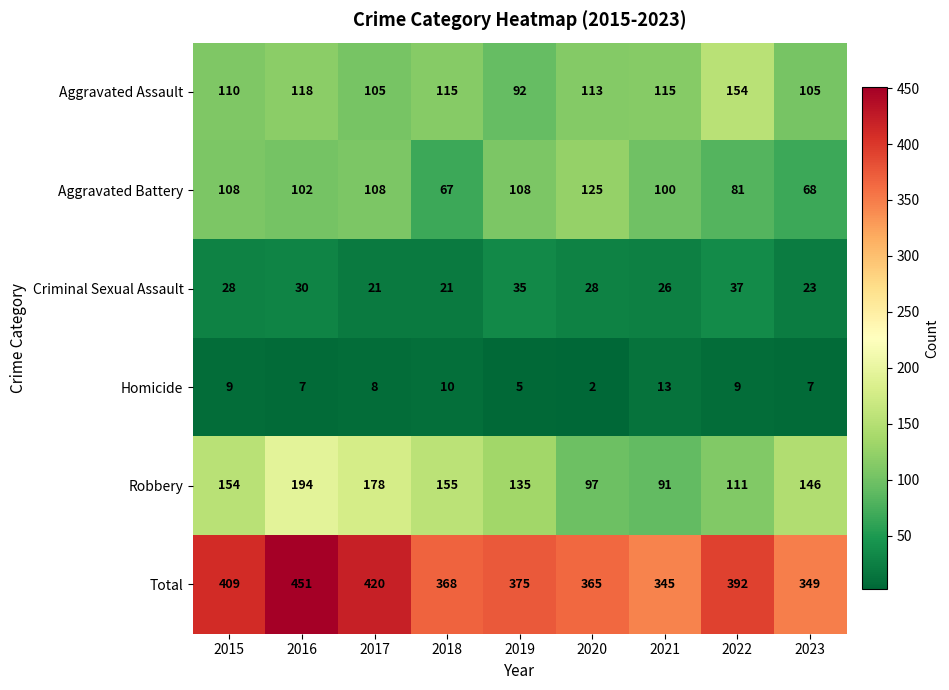

The value of Robbery at 2017 is 96. True or false?

False